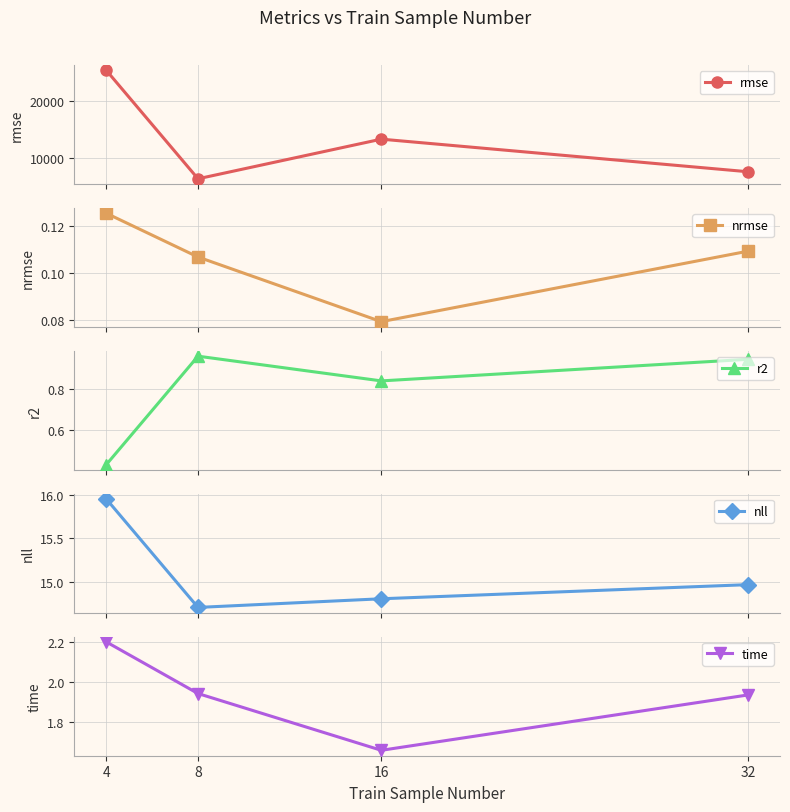

True or false: nrmse and r2 intersect in this chart.

False